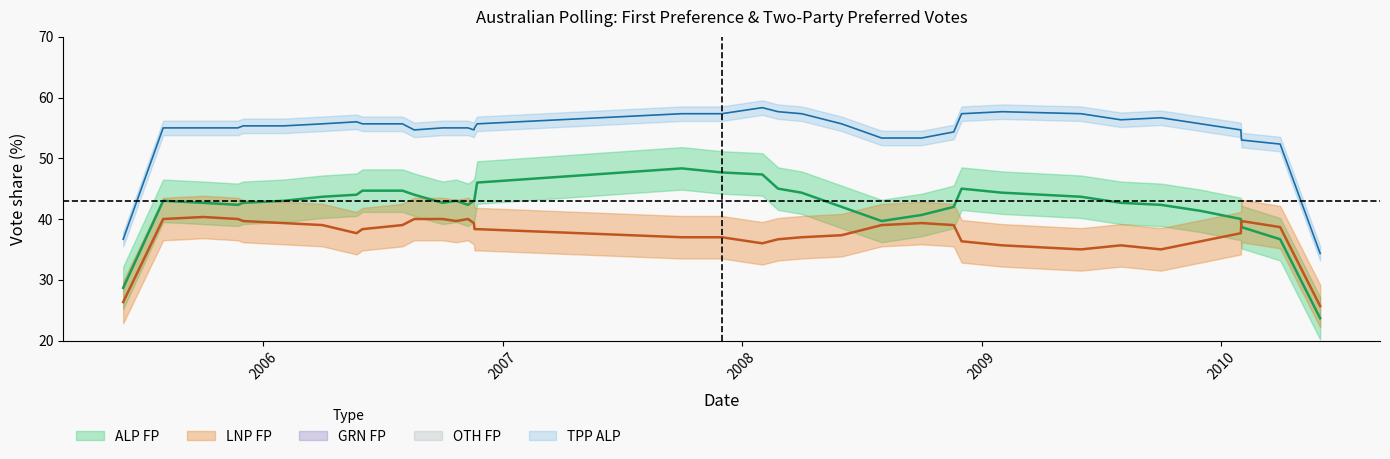

What position from the left is 2009-10-01?

31